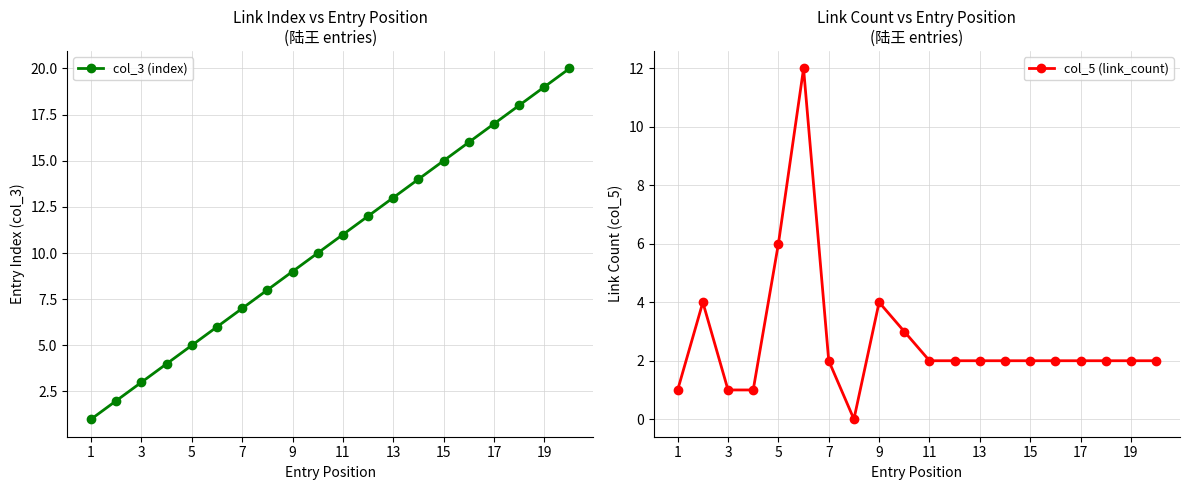

True or false: col_3 (index) has a value of 33 at 19.

False